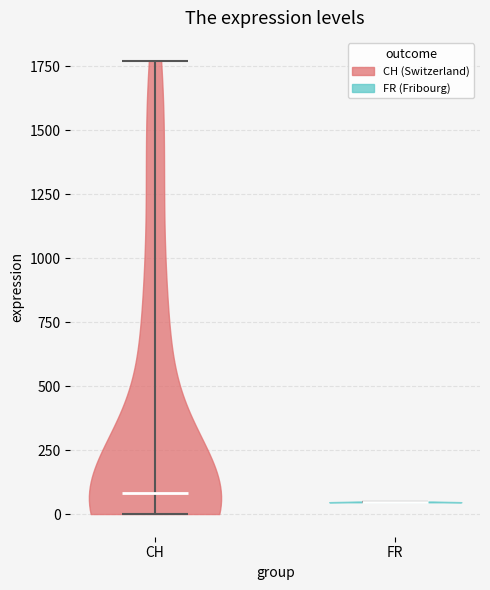

Where does the median line of the violin for CH sit on the y-axis? The values are not printed on the chart, so give them approximately, as read against the axis.

100